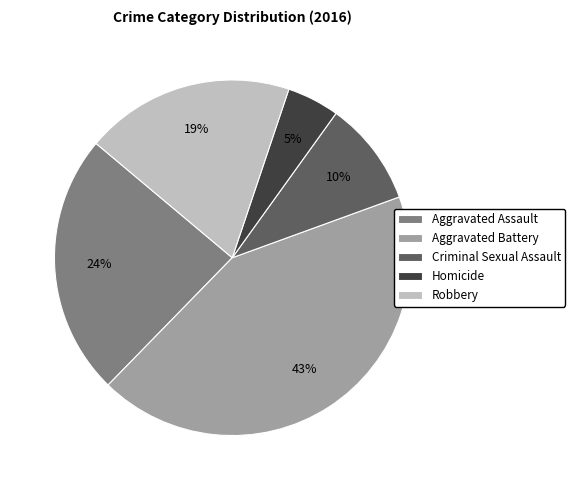

How many segments does this pie chart have?

5